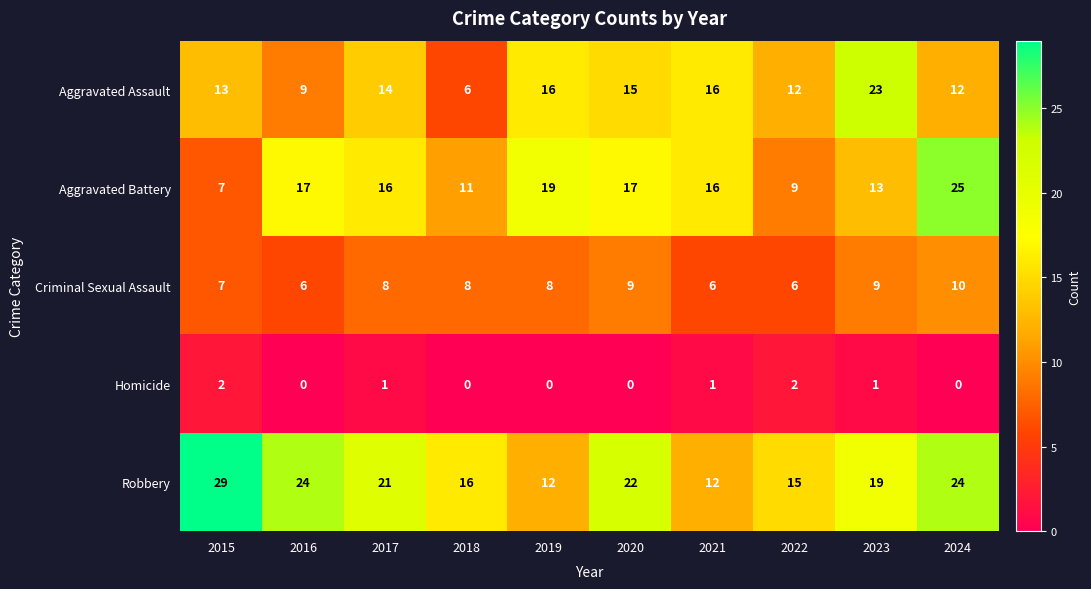

What is the sum of all Robbery values?

194